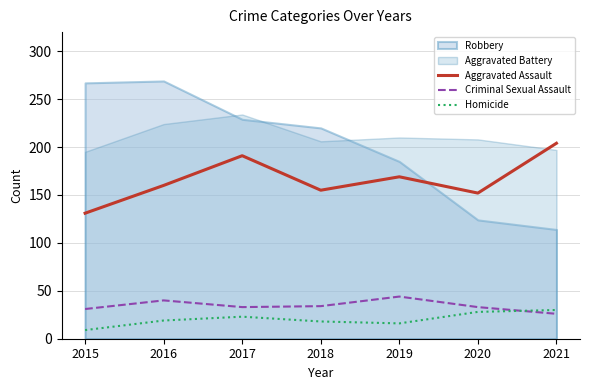

Where is the first local minimum for Homicide?

2019